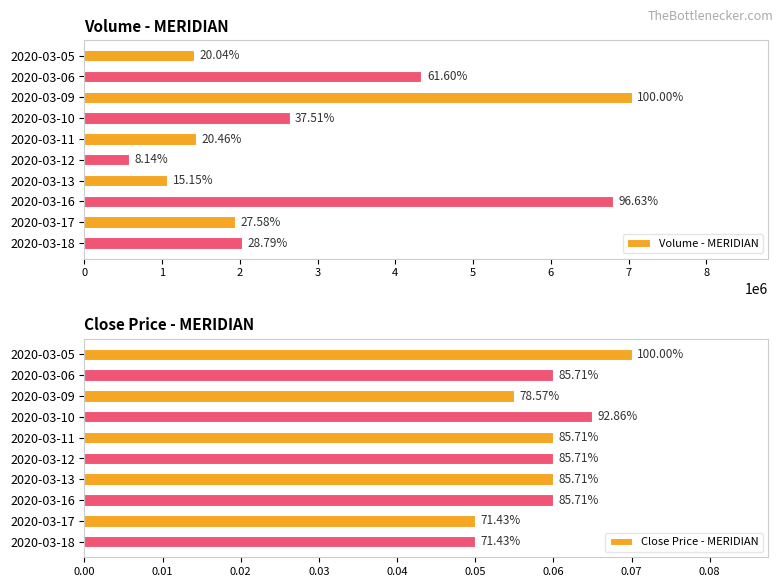

What is the difference between the second highest and second lowest values in the Volume - MERIDIAN series?

5734200.0